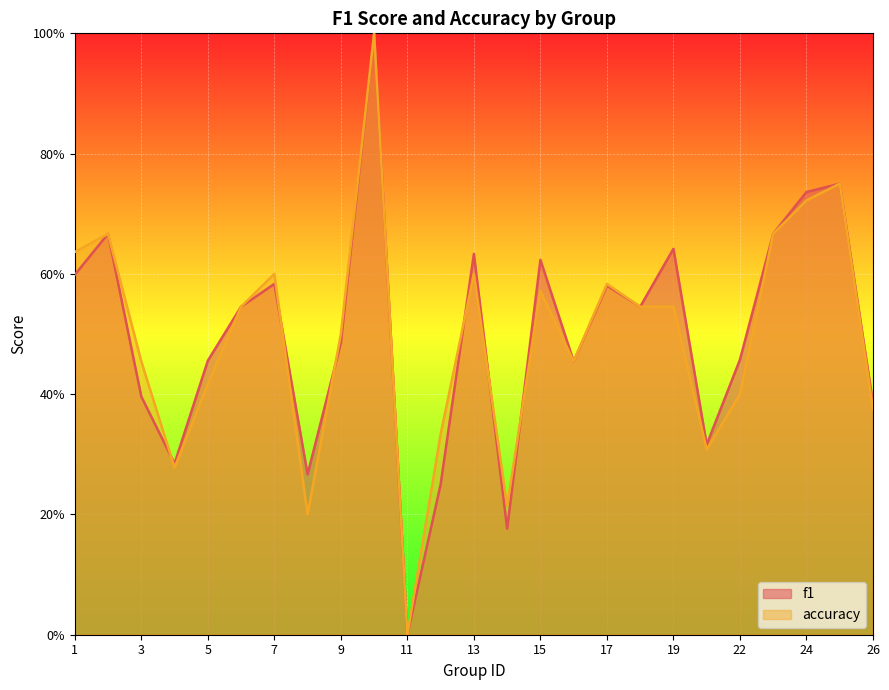

How many lines are shown in the chart?

2